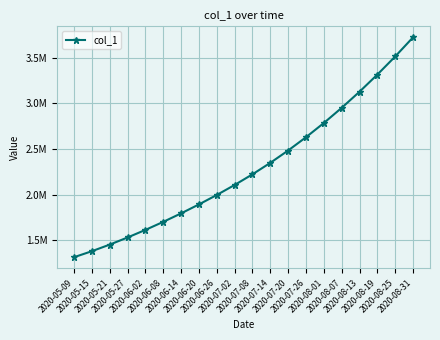

Does the chart have visible grid lines?

Yes